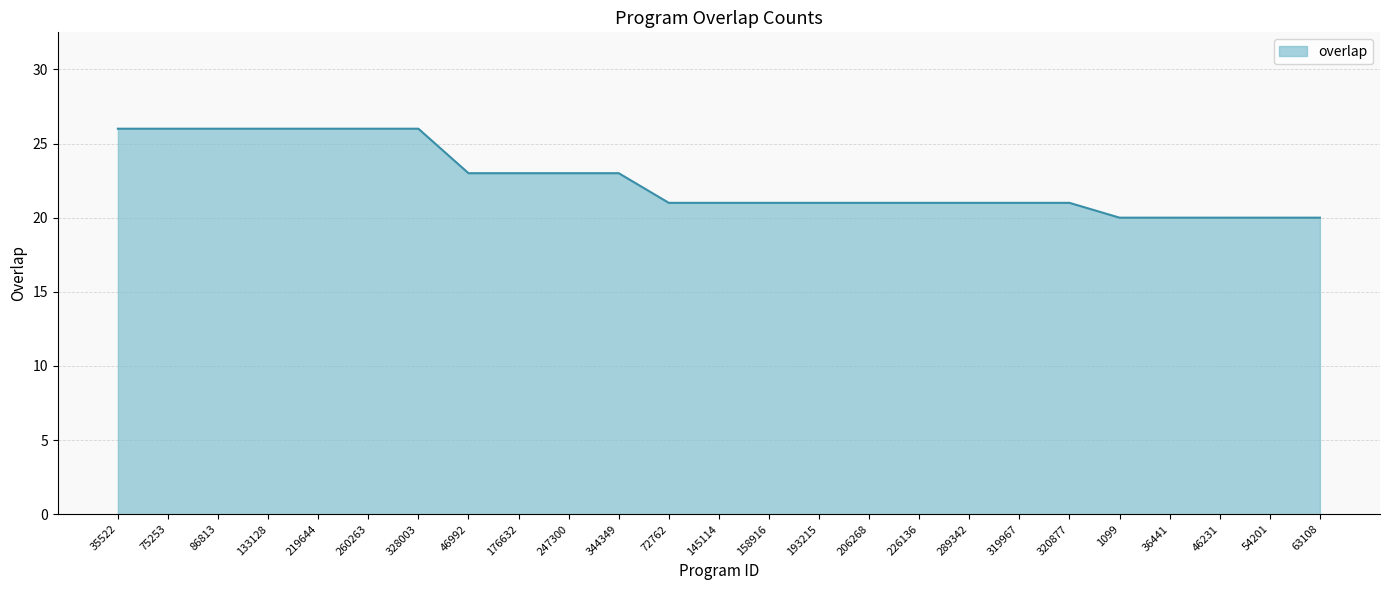

The chart shows a value of 9 at 145114. True or false?

False